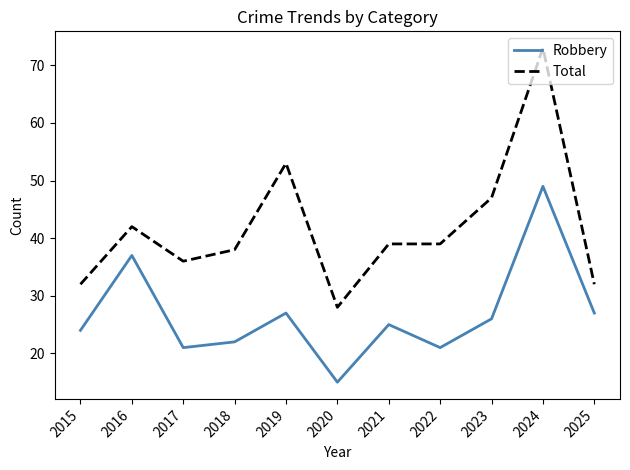

What is the spread (max minus min) of values at 2020?

13